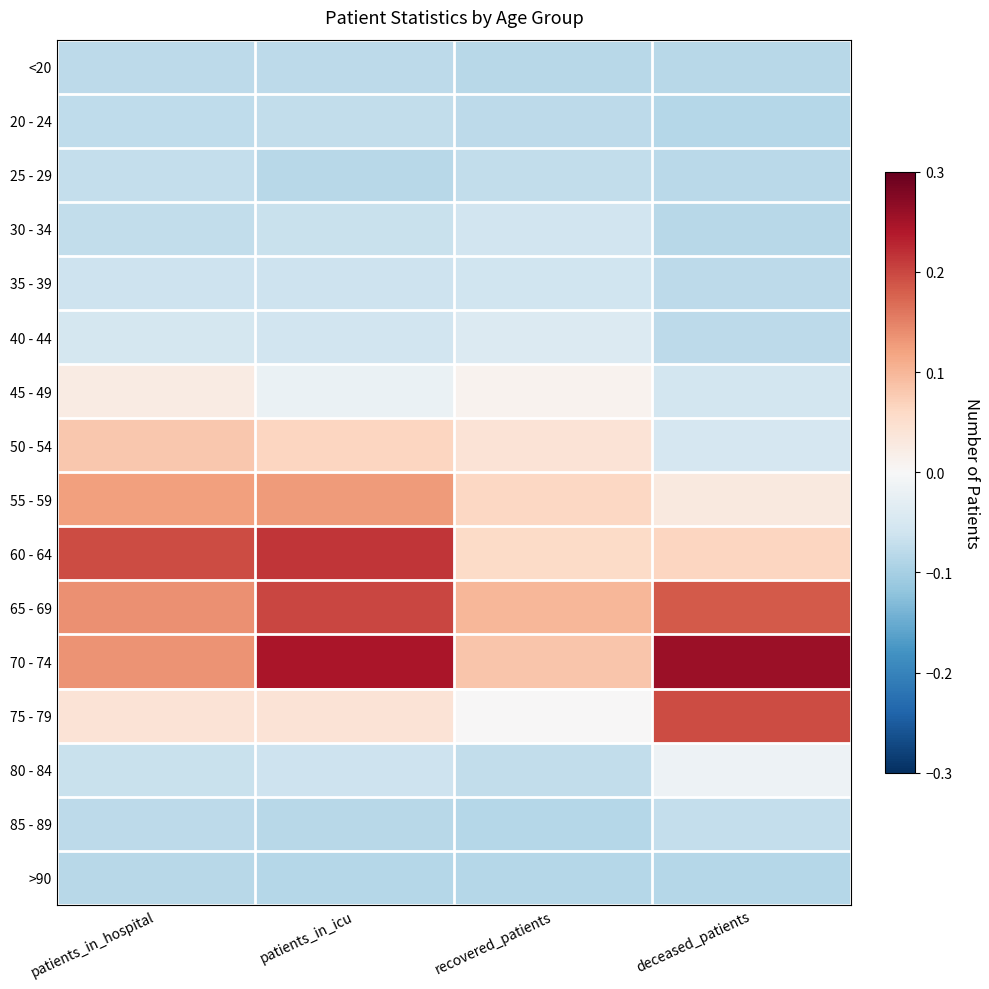

Which has a higher value, recovered_patients or patients_in_hospital?

patients_in_hospital